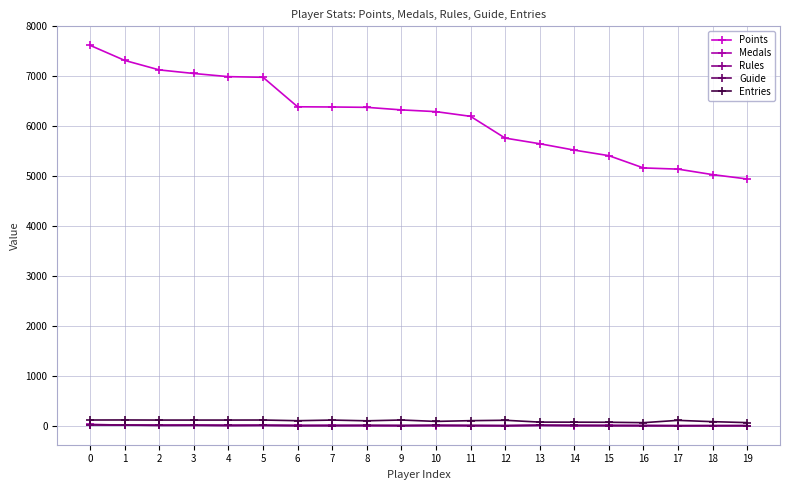

True or false: Rules has more than 2 points higher than both neighbors.

True